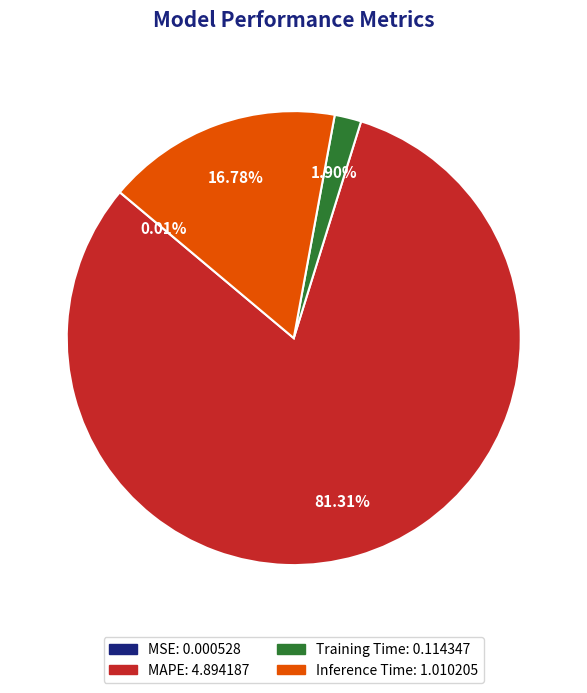

Between Inference Time: 1.010205 and Training Time: 0.114347, which is larger?

Inference Time: 1.010205